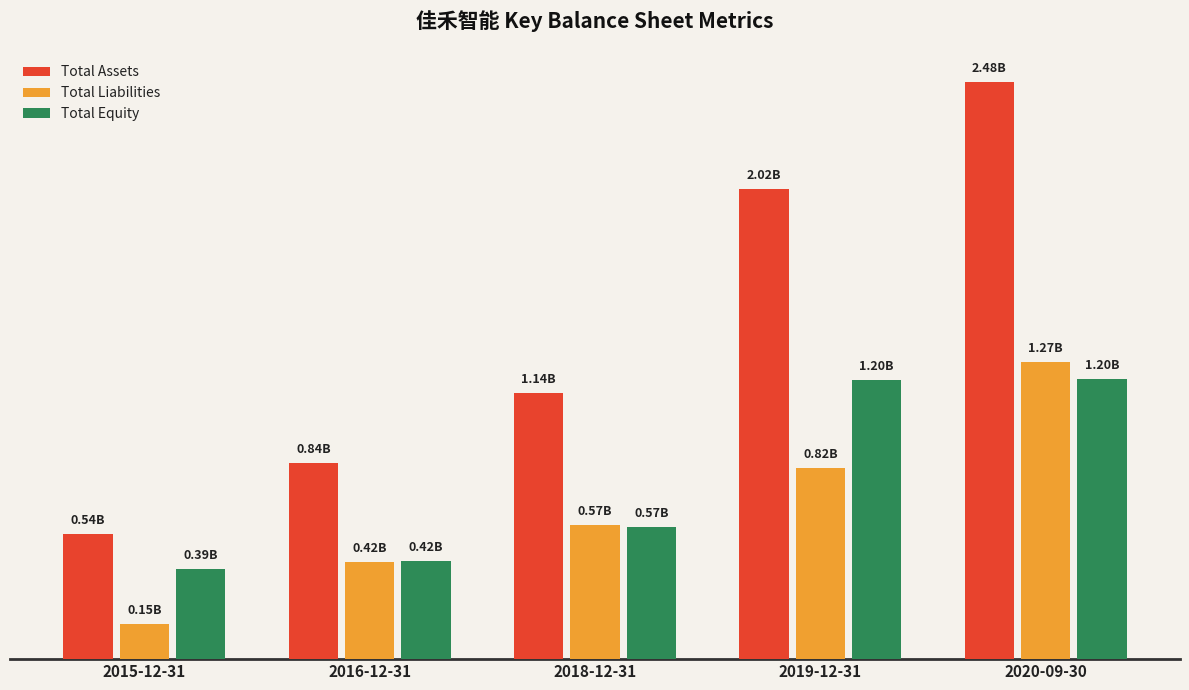

Reading right to left, extract all data points from this chart.

Total Assets: 2020-09-30=2.5	2019-12-31=2.0	2018-12-31=1.1	2016-12-31=0.8	2015-12-31=0.5
Total Liabilities: 2020-09-30=1.3	2019-12-31=0.8	2018-12-31=0.6	2016-12-31=0.4	2015-12-31=0.1
Total Equity: 2020-09-30=1.2	2019-12-31=1.2	2018-12-31=0.6	2016-12-31=0.4	2015-12-31=0.4